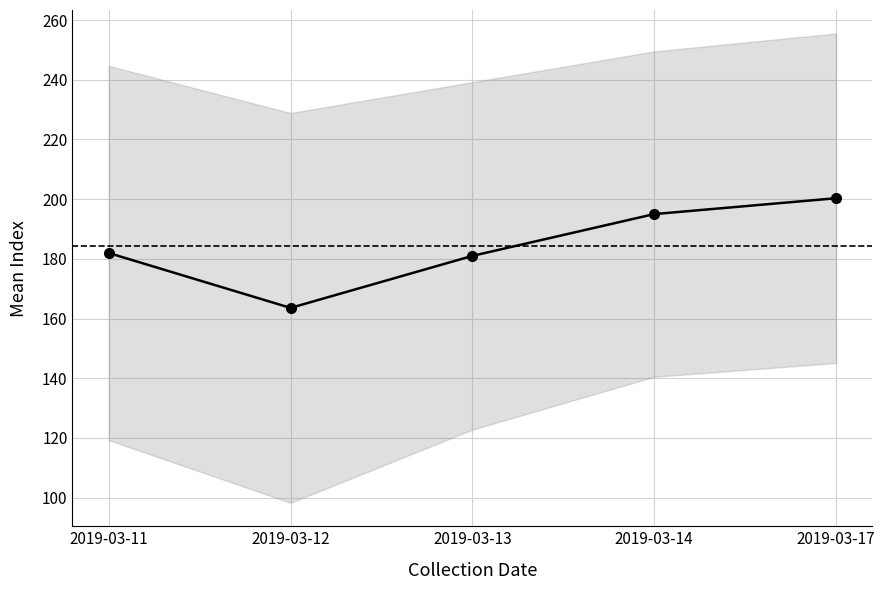

List the labels in order of value, largest first.

2019-03-17, 2019-03-14, 2019-03-11, 2019-03-13, 2019-03-12